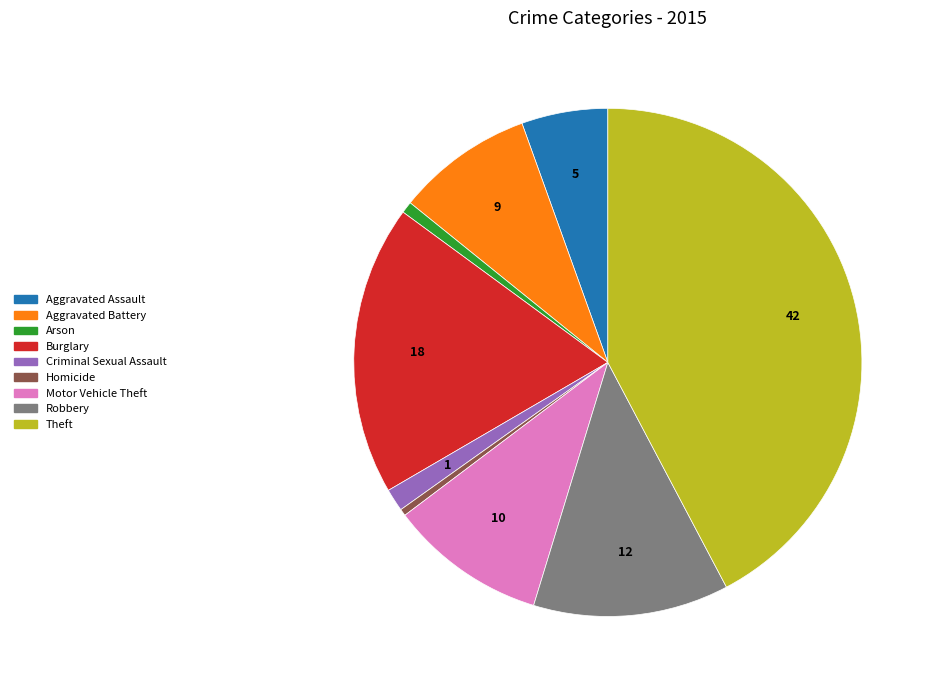

Which category has the biggest portion of the pie?

Theft